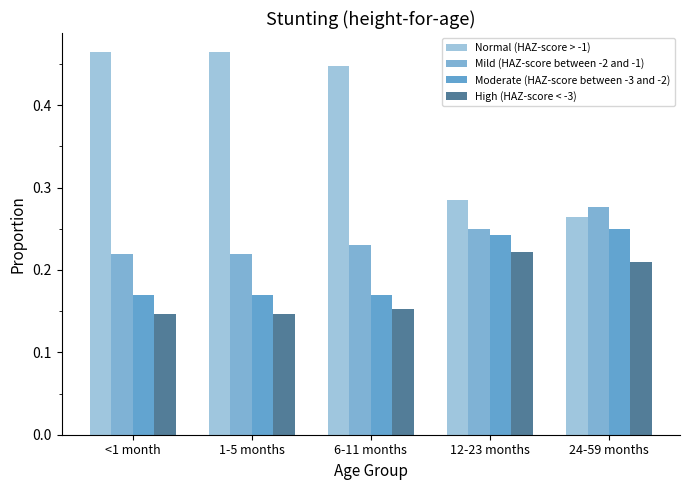

Where is Normal (HAZ-score > -1) nearest to the value 0?

24-59 months